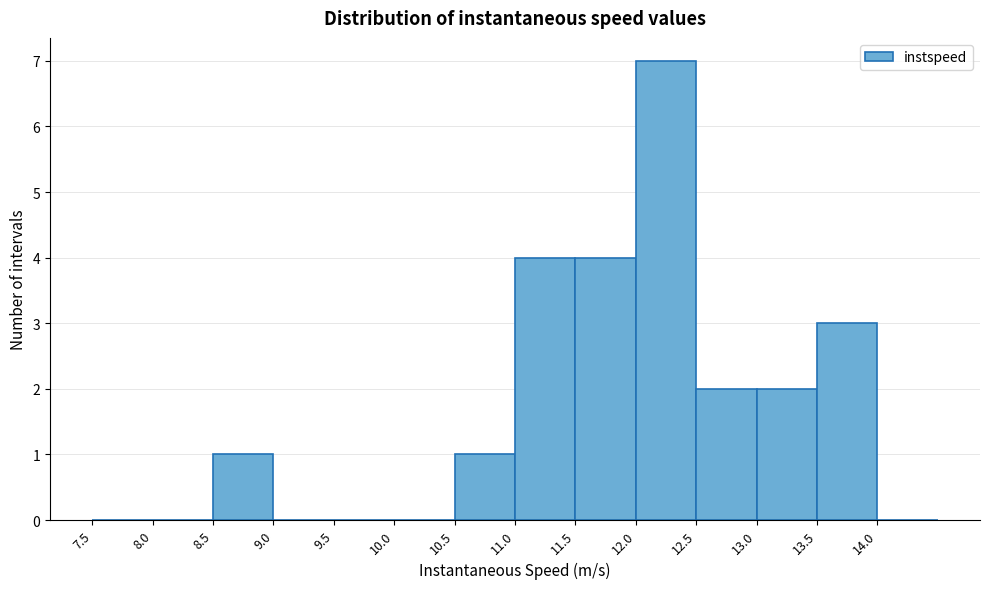

Which range on the x-axis has the tallest bar?

12.0 to 12.5